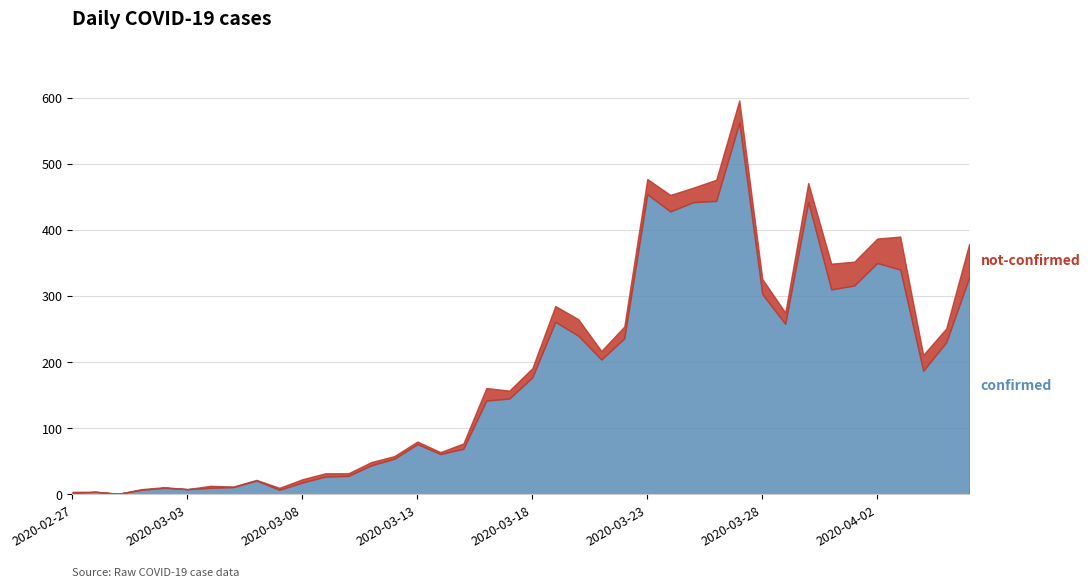

In not-confirmed, how many points are lower than both neighbors (excluding endpoints)?

9